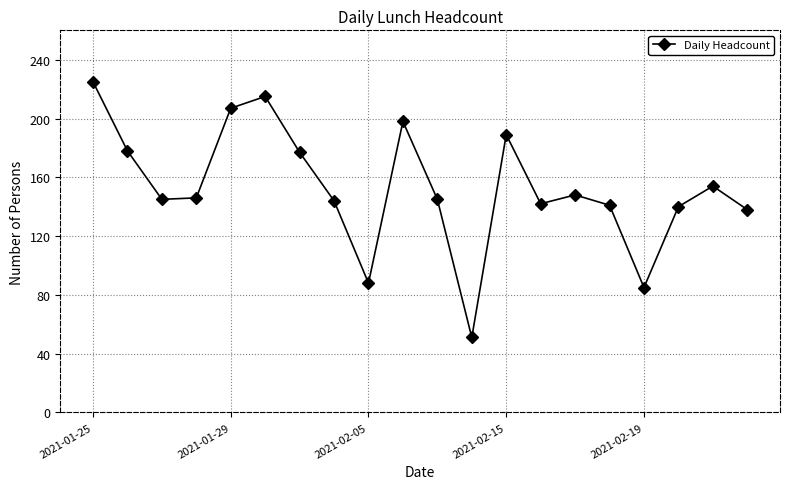

How many interior local peaks (higher than both neighbors) does the data have?

5